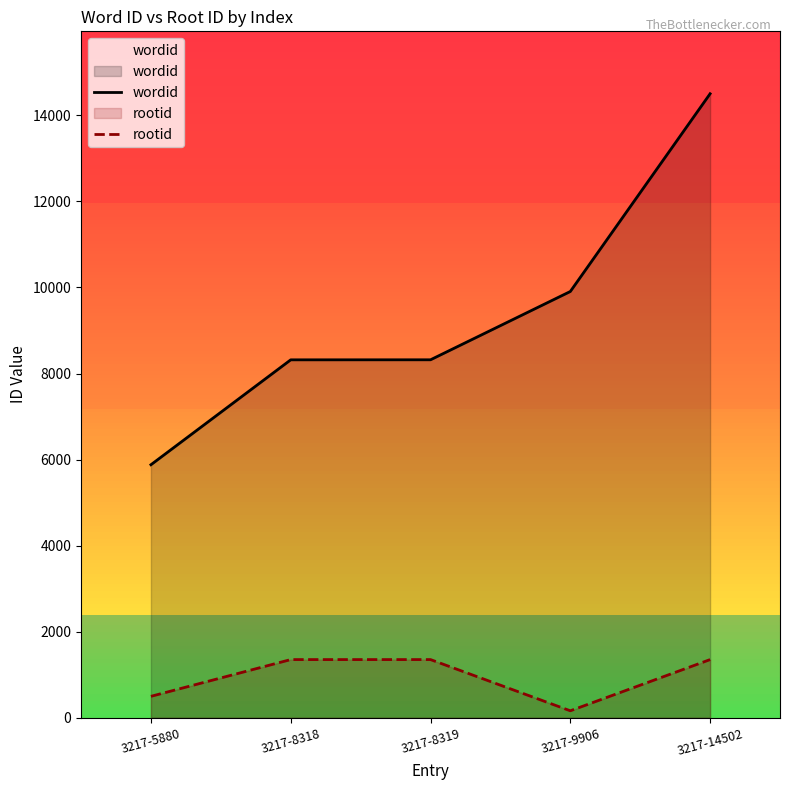

True or false: wordid and rootid intersect in this chart.

False